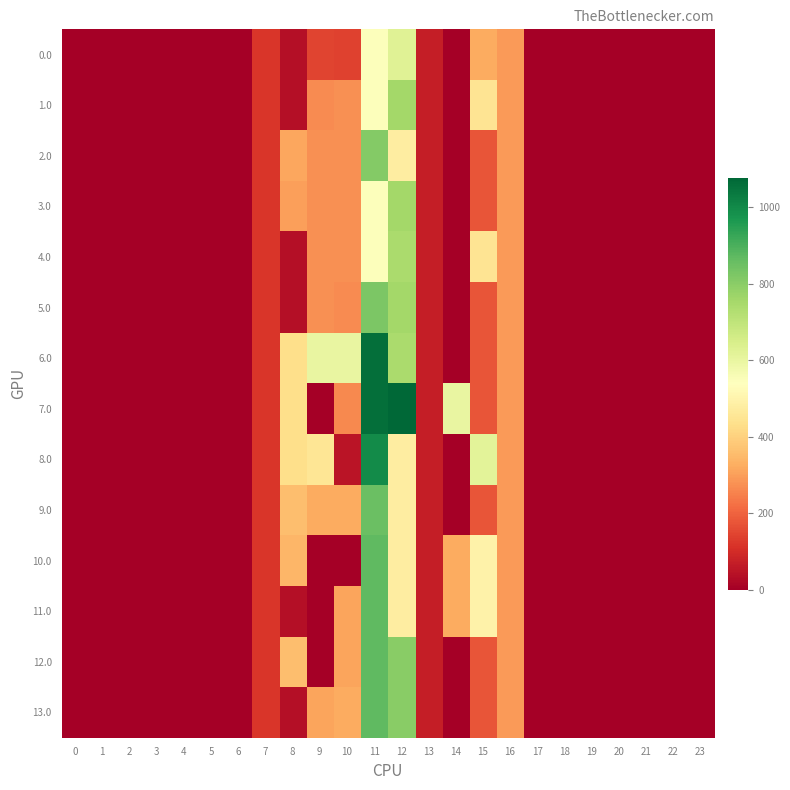

What is the total value across all series at 11?

11249.4